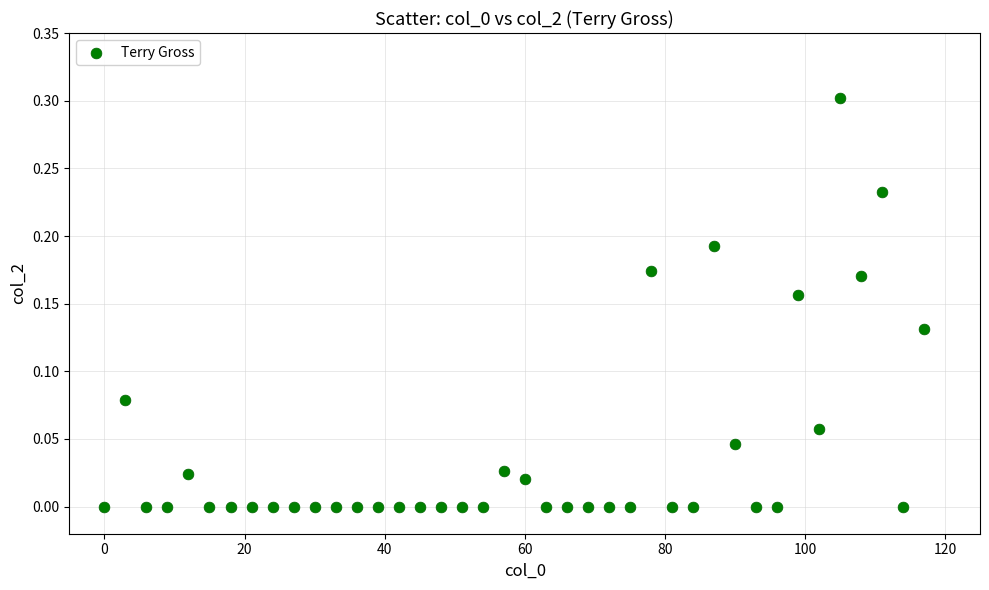

What is the range of X values (max minus min)?

117.0